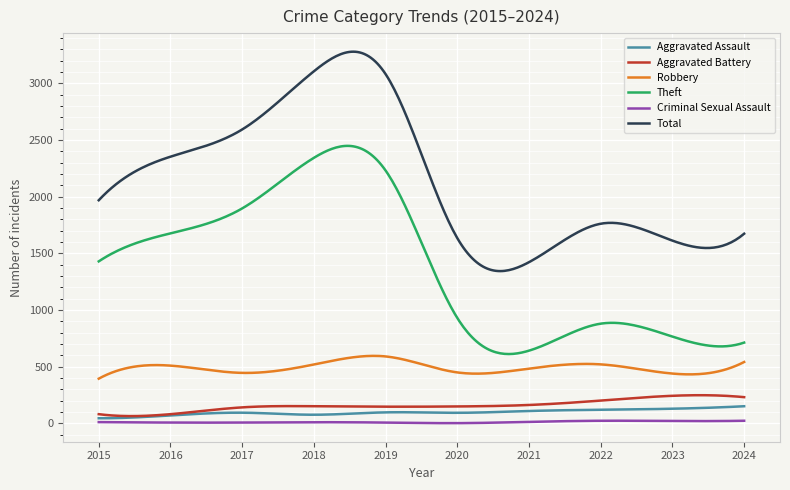

Which series has the widest spread of values?

Total